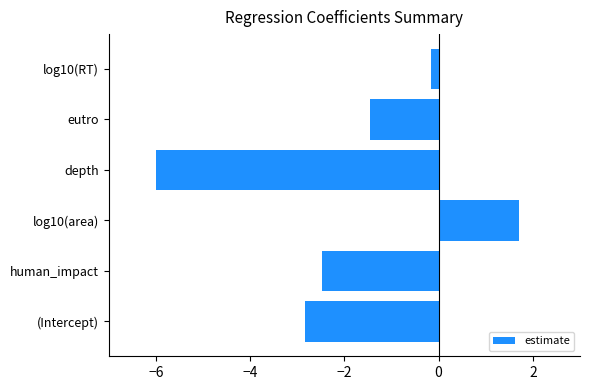

What is the maximum value shown in the chart?

1.7